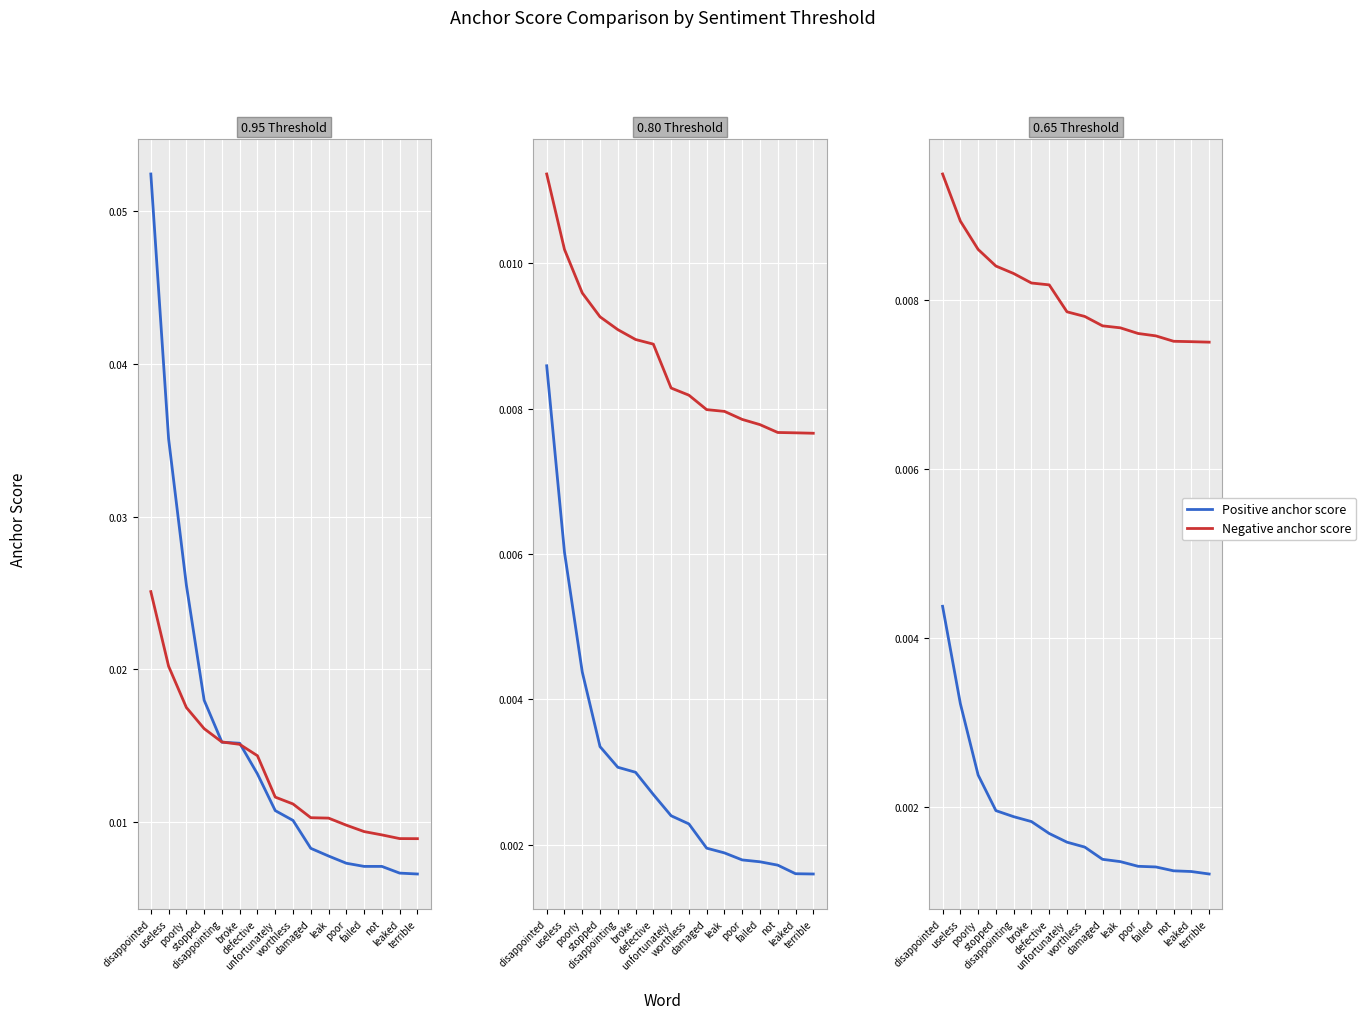

Which has a higher value, failed or useless?

useless